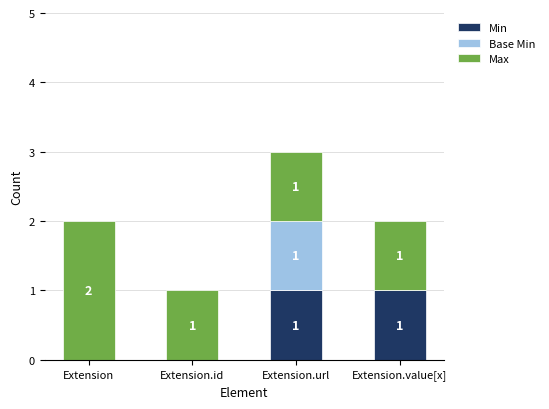

What value does the Min series have at Extension.url?

1